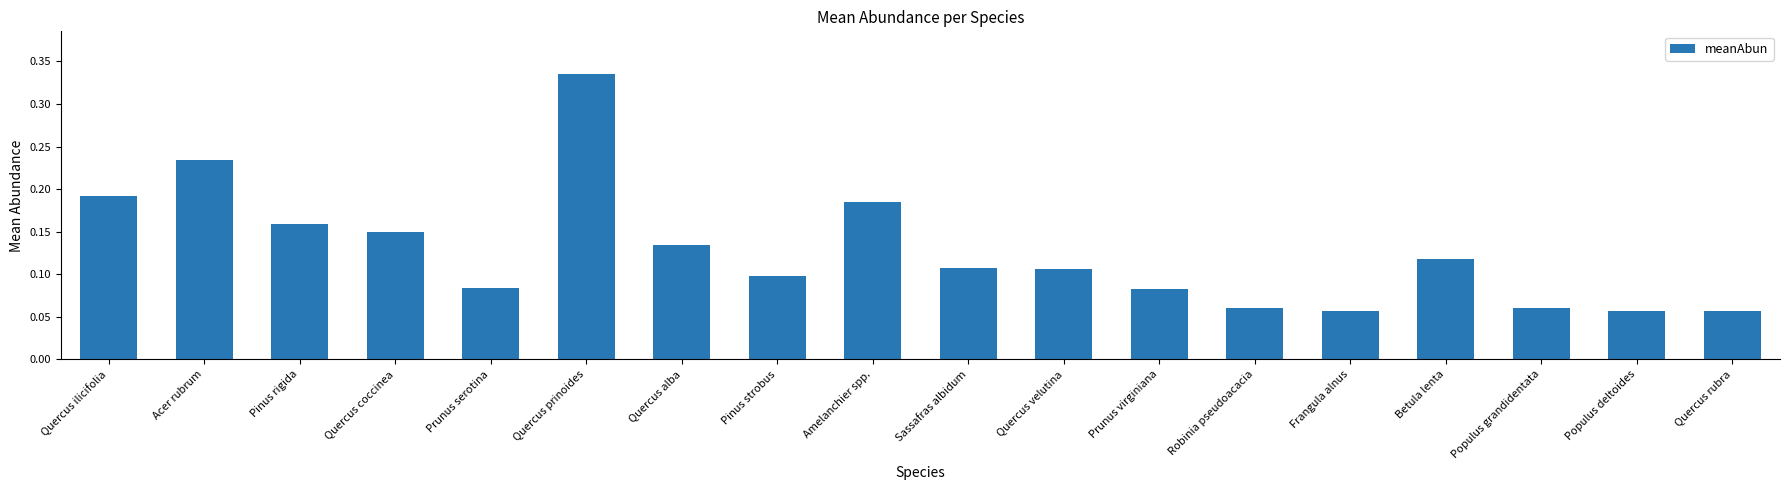

What is the label of the 10th bar from the left?

Sassafras albidum